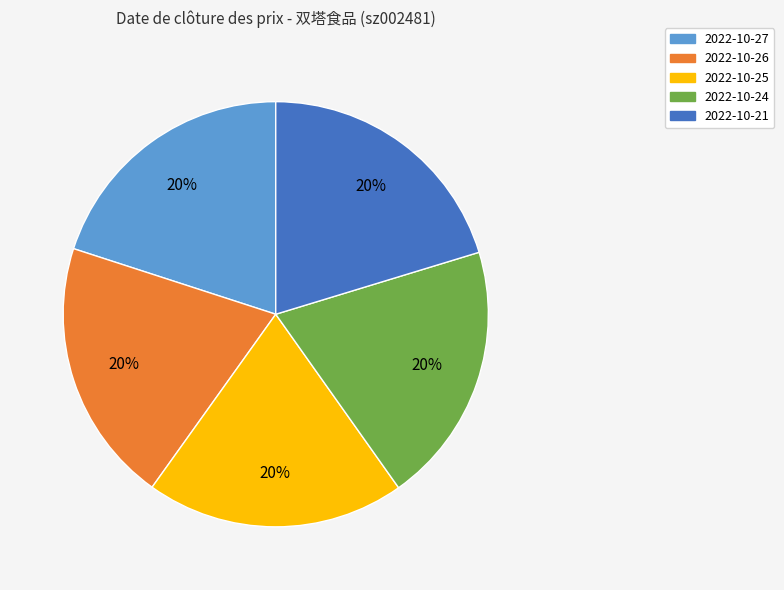

To the nearest percent, what percentage of the pie is 2022-10-26?

20%